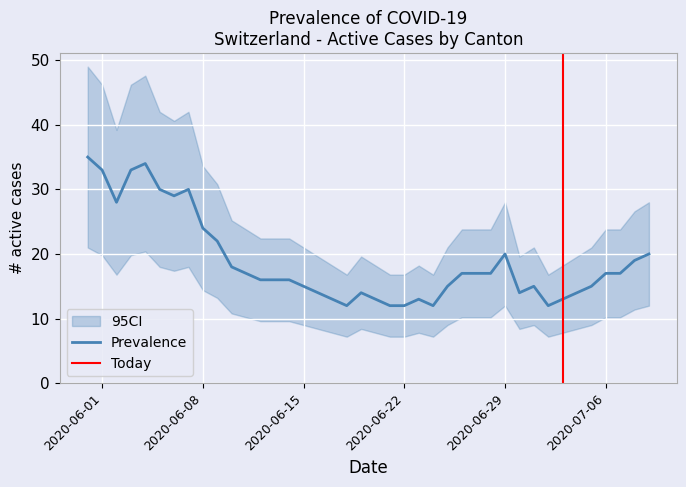

What is the maximum value for Prevalence?

35